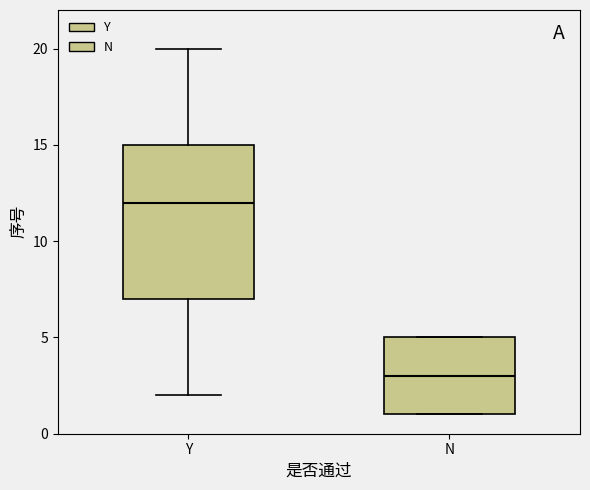

Reading left to right, transcribe this box plot: for each box, give where its median line is, the range the box spans, and where its two whiskers end, as read against the y-axis. The values are not printed on the chart, so give them approximately, as read against the axis.

Y: median 12, box 7 to 15, whiskers 2 to 20
N: median 3, box 1 to 5, whiskers 1 to 5